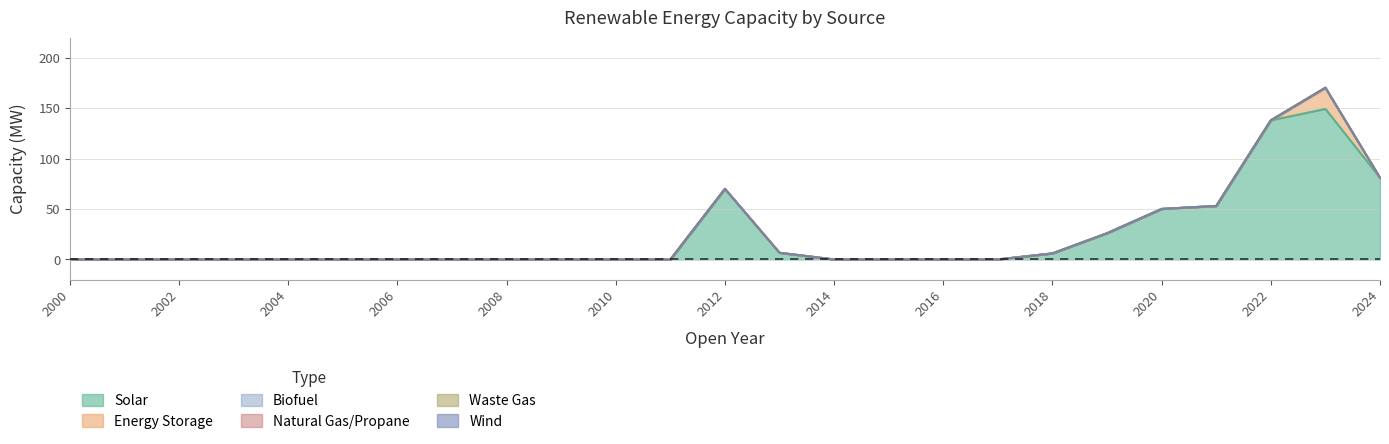

How many data points in Solar are above 0?

9